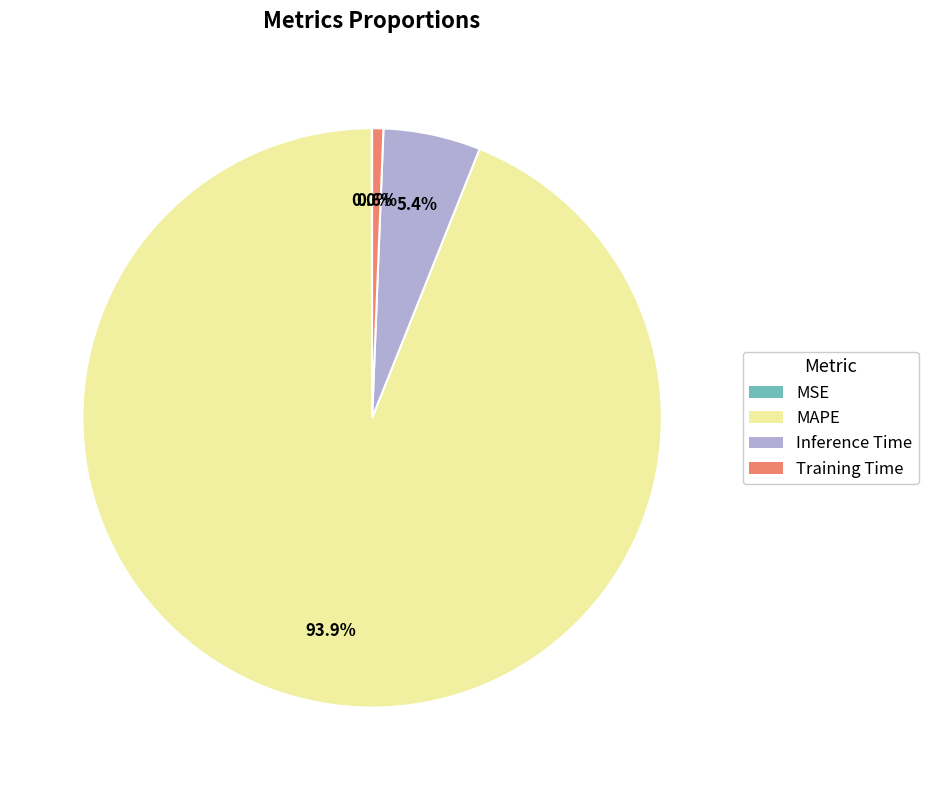

What is the largest slice in the pie chart?

MAPE